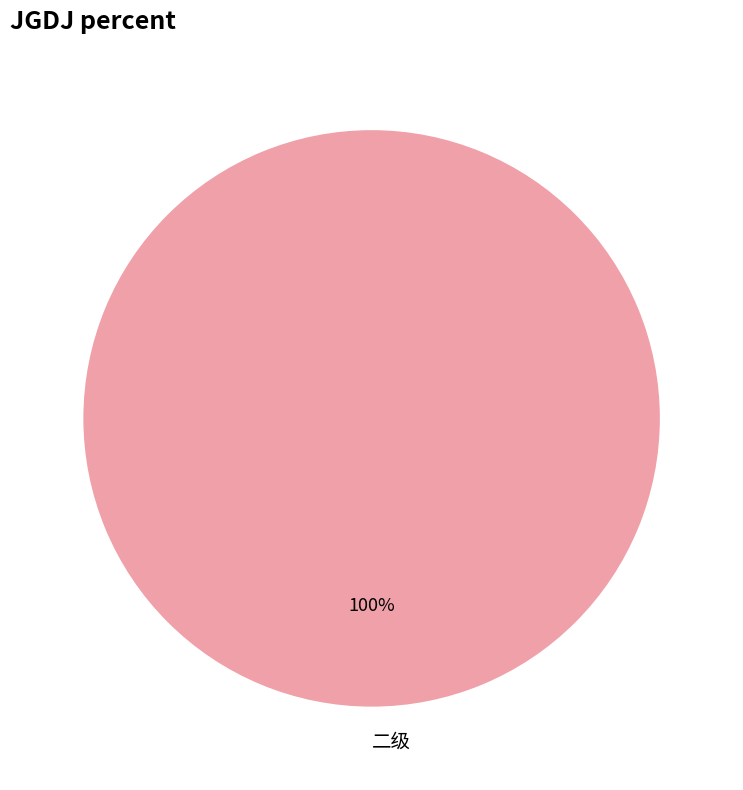

Is it true that 二级 is 100% of the pie?

True